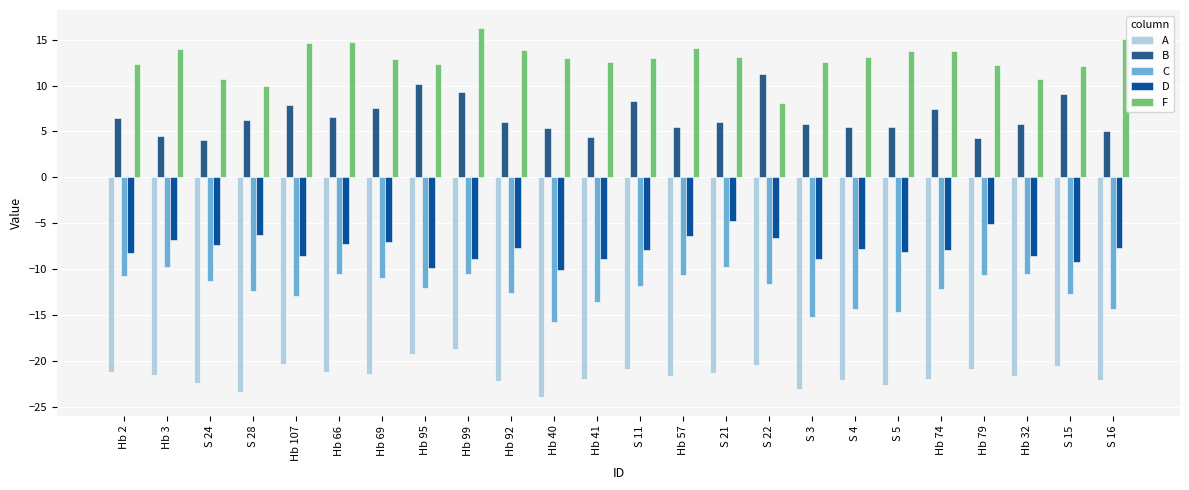

Which has a higher value, S 4 or S 3?

S 4